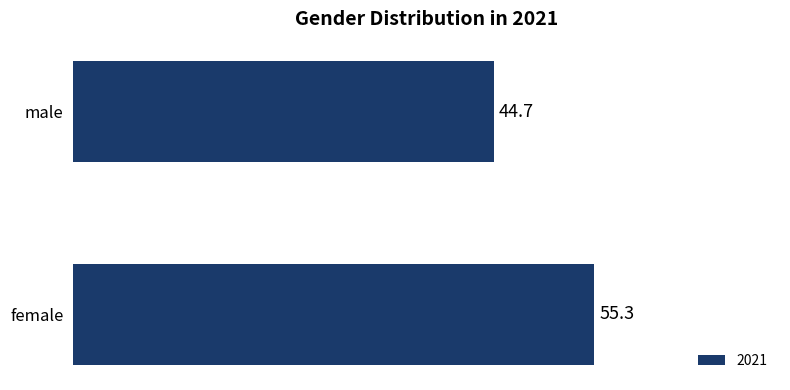

What is the change in value from female to male?

-10.6